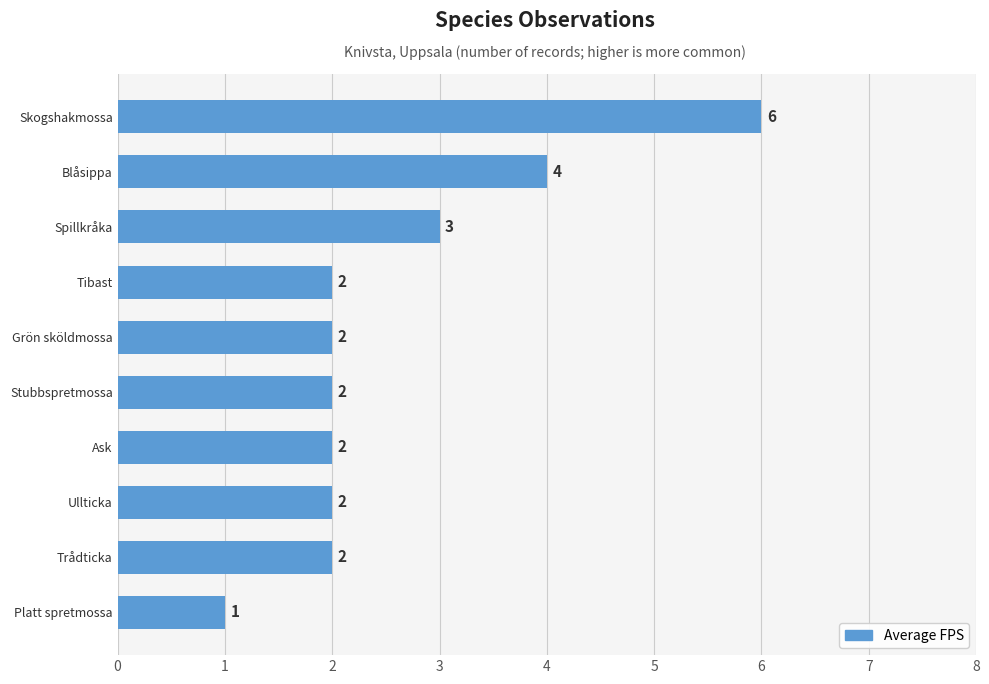

How many distinct data groups are displayed?

1